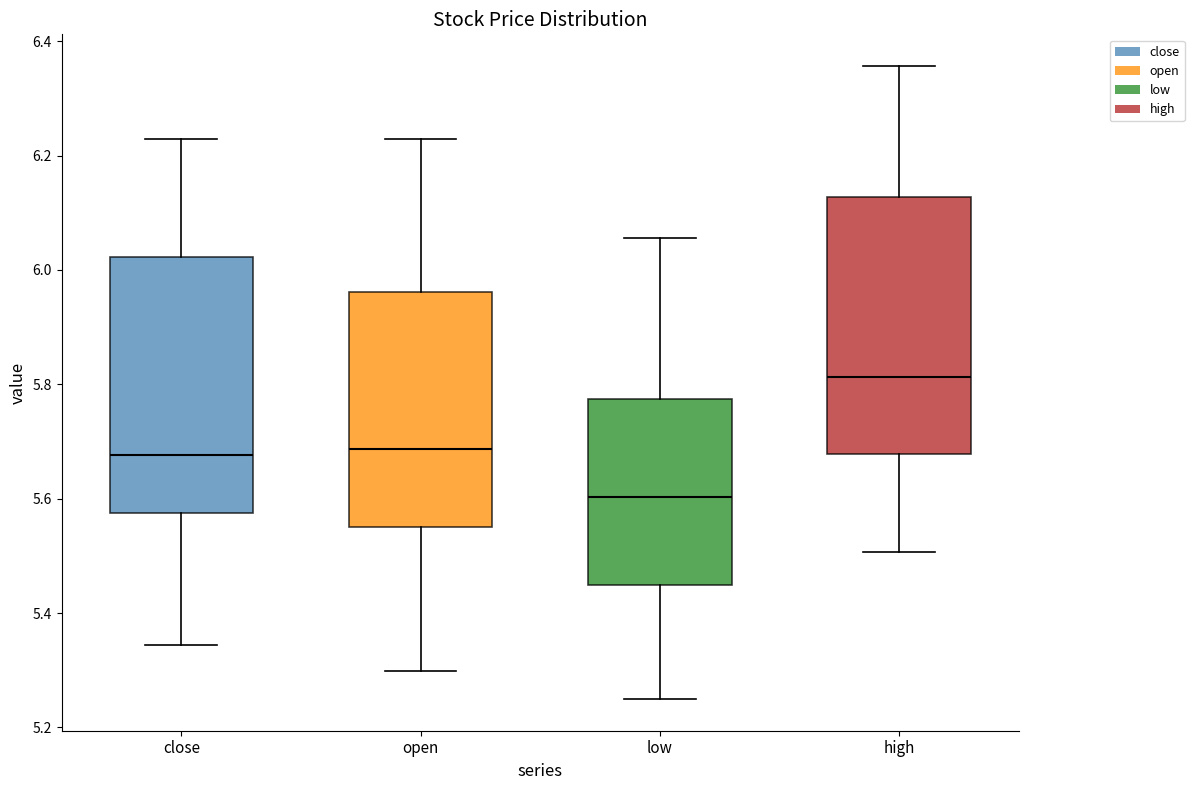

Reading left to right, read every box against the y-axis: the position of its median line, the range the box covers, and the ends of its whiskers. The values are not printed on the chart, so give them approximately, as read against the axis.

close: median 5.68, box 5.58 to 6.02, whiskers 5.34 to 6.22
open: median 5.68, box 5.54 to 5.96, whiskers 5.30 to 6.22
low: median 5.60, box 5.44 to 5.78, whiskers 5.24 to 6.06
high: median 5.82, box 5.68 to 6.12, whiskers 5.50 to 6.36